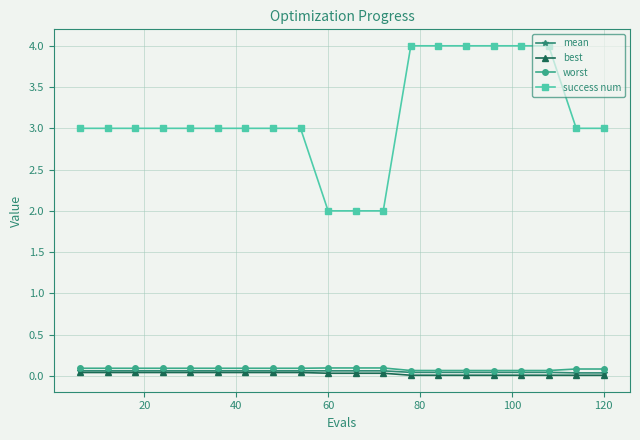

What is the value of the worst point at the 8th from the left?

0.1